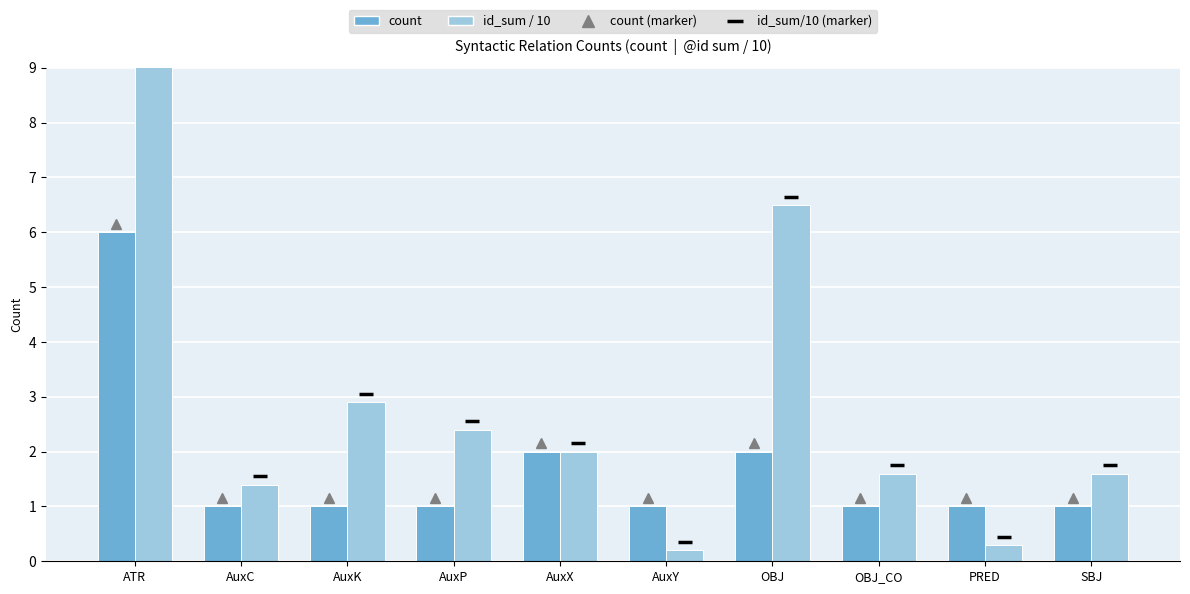

Which has a higher value, SBJ or OBJ?

OBJ